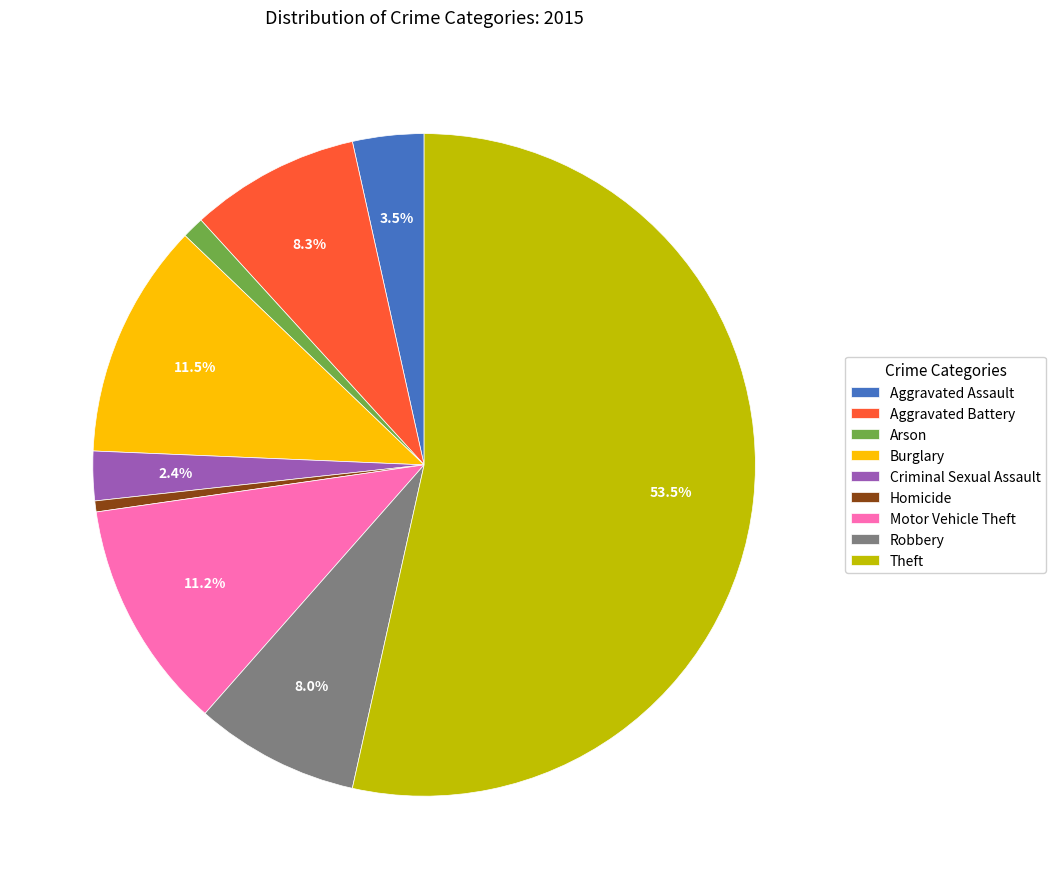

To the nearest percent, what is the difference between the Motor Vehicle Theft and Aggravated Battery slice percentages?

3%